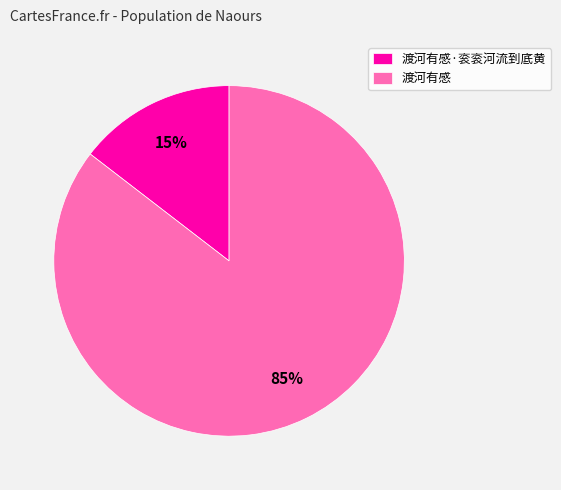

To the nearest percent, what is the combined percentage of 渡河有感·衮衮河流到底黄 and 渡河有感?

100%